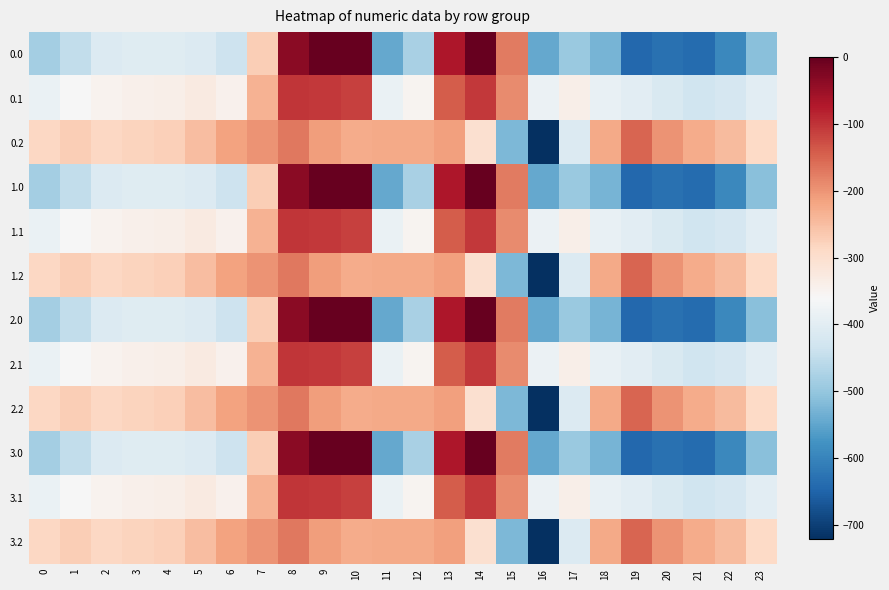

Which has a higher value, 13 or 10?

10